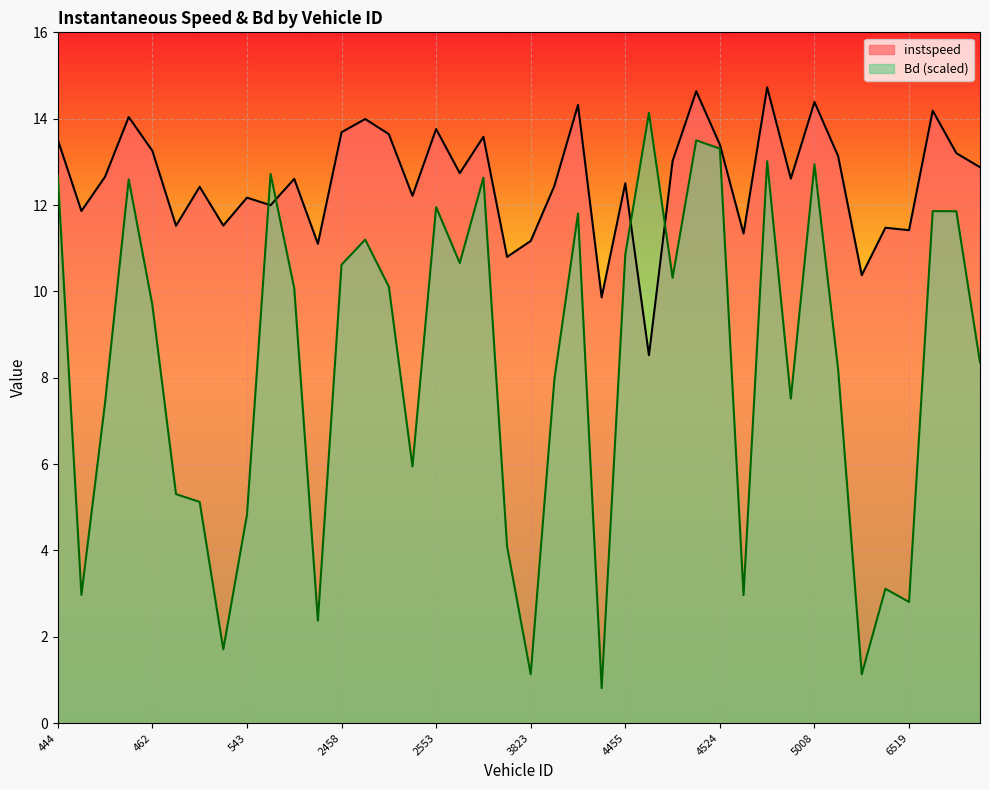

What is the difference between the maximum and second lowest values in the instspeed series?

4.9